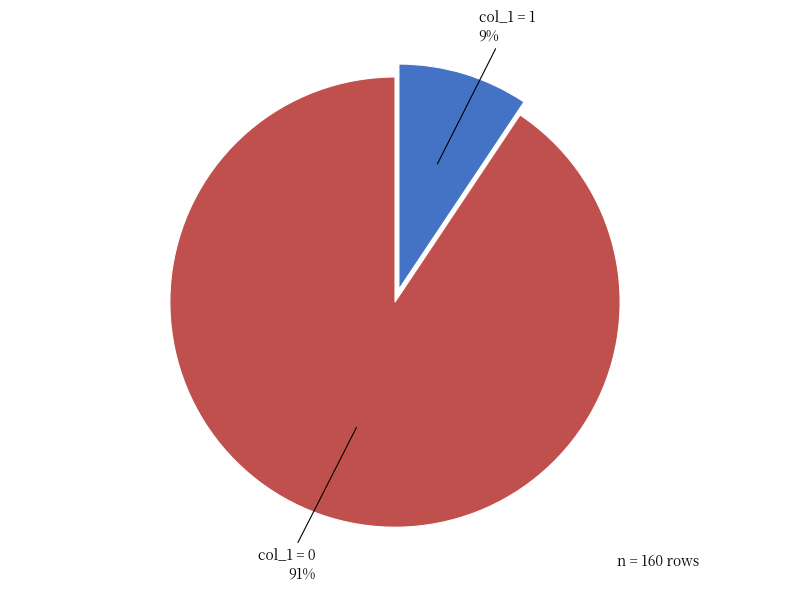

To the nearest percent, what is the average slice percentage?

50%